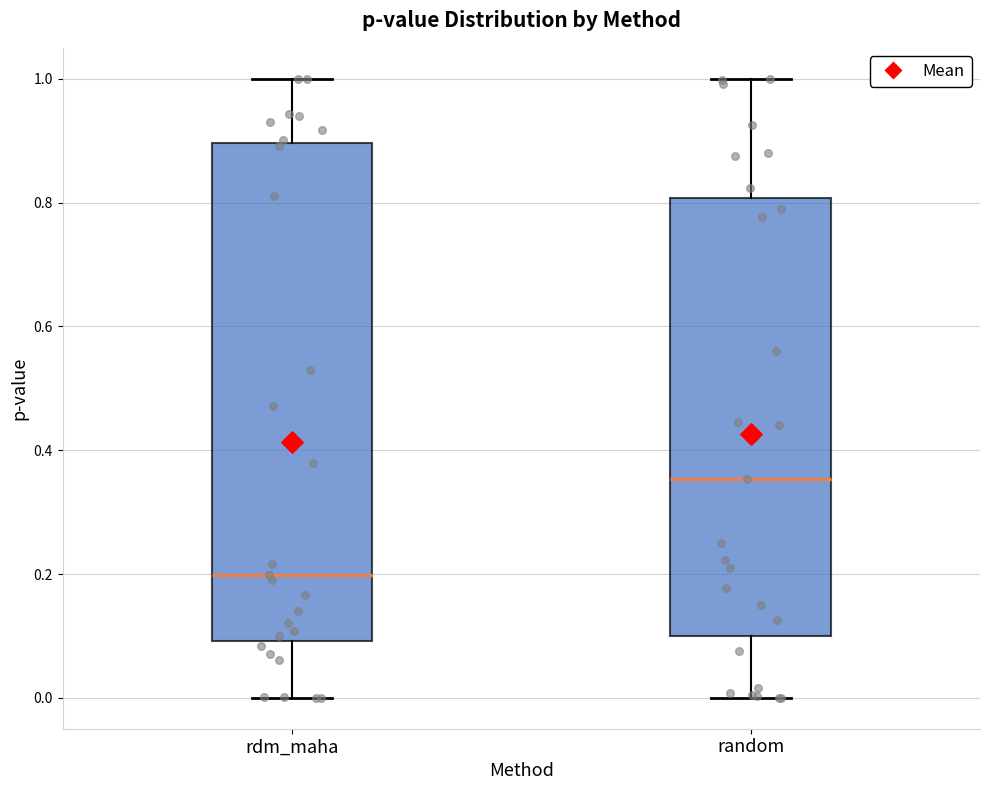

Which box is the tallest, from its lower edge to its upper edge?

rdm_maha